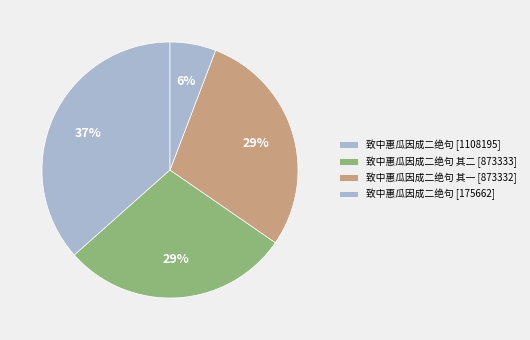

Count the number of slices in the pie.

4